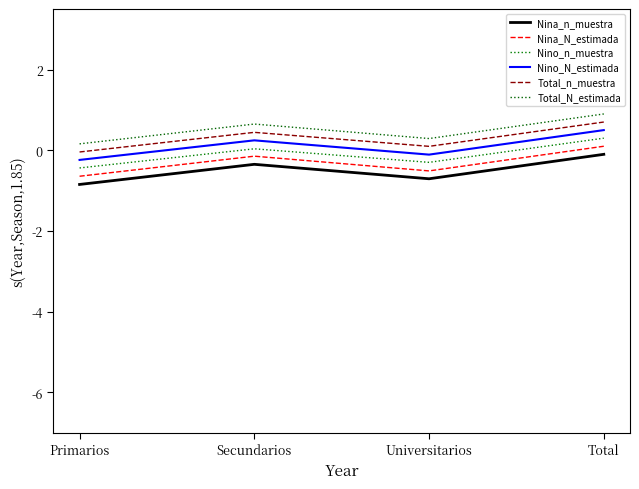

Which has a higher value, Total or Universitarios?

Total